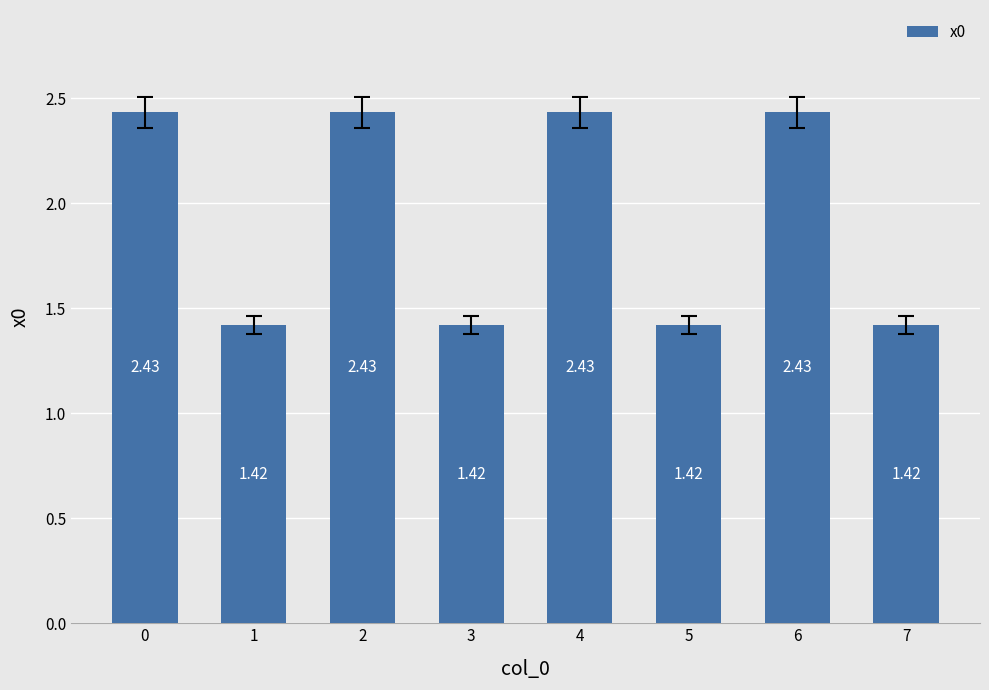

How many values are below 2?

4